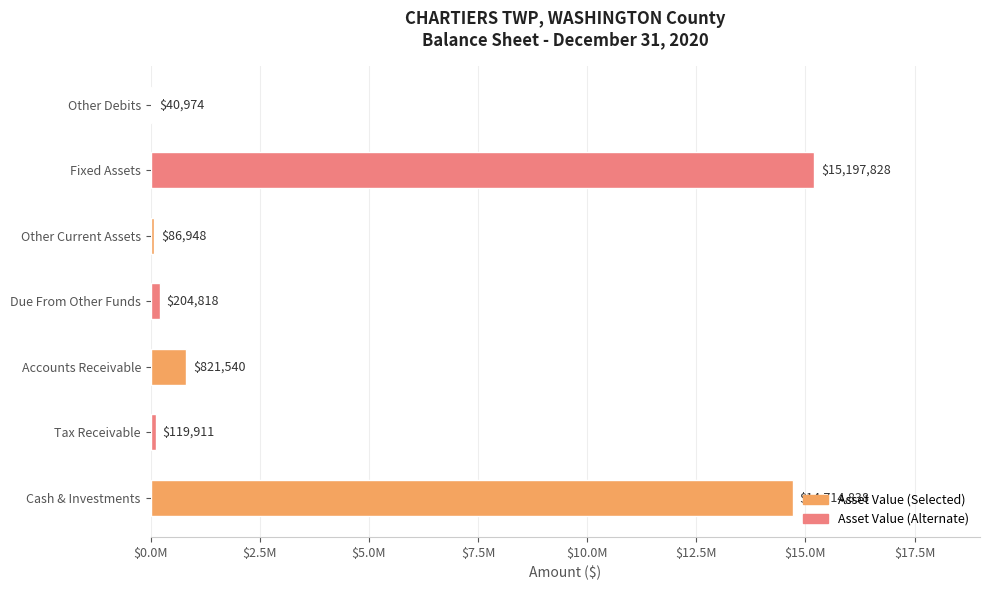

What is the smallest value displayed?

40974